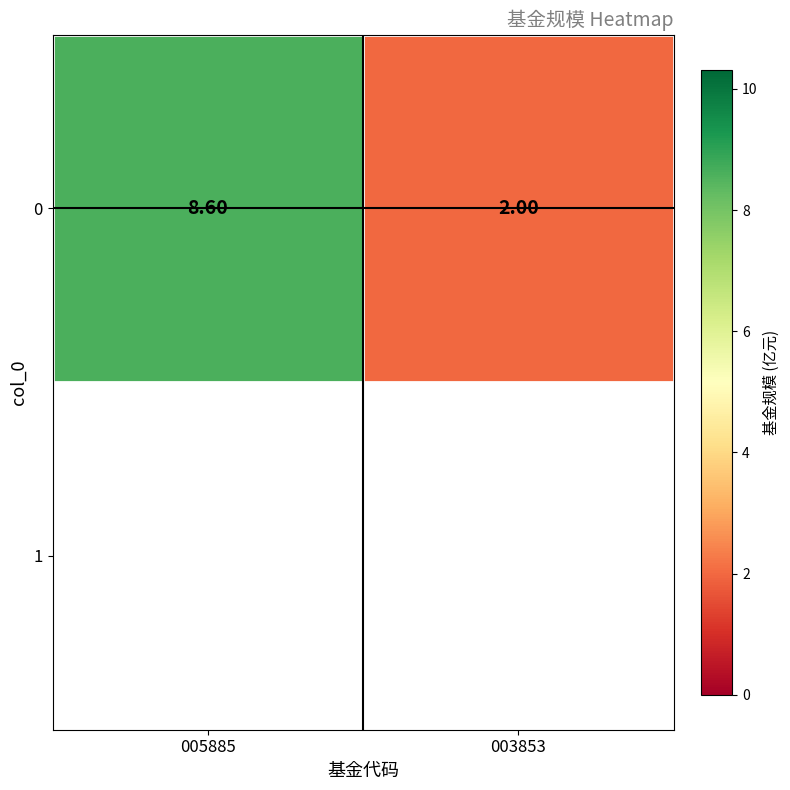

Reading left to right, list all the values displayed in this chart.

8.6	2.0